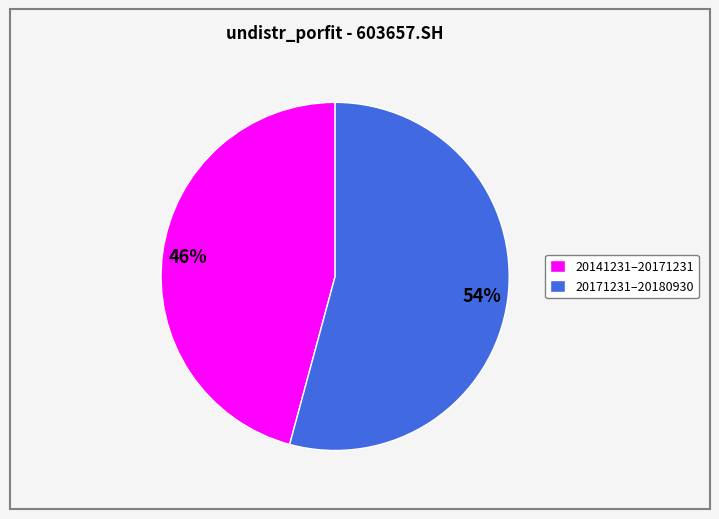

Which slice is the largest?

20171231–20180930